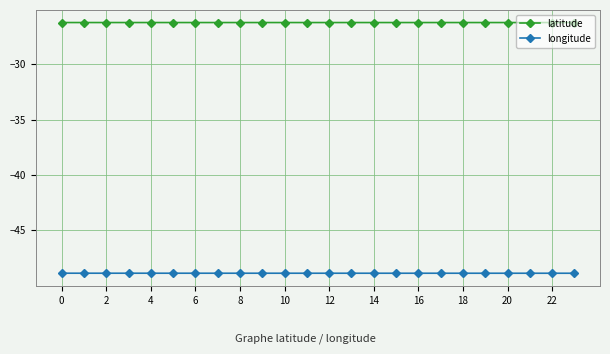

Does the chart display data point markers on the line(s)?

Yes